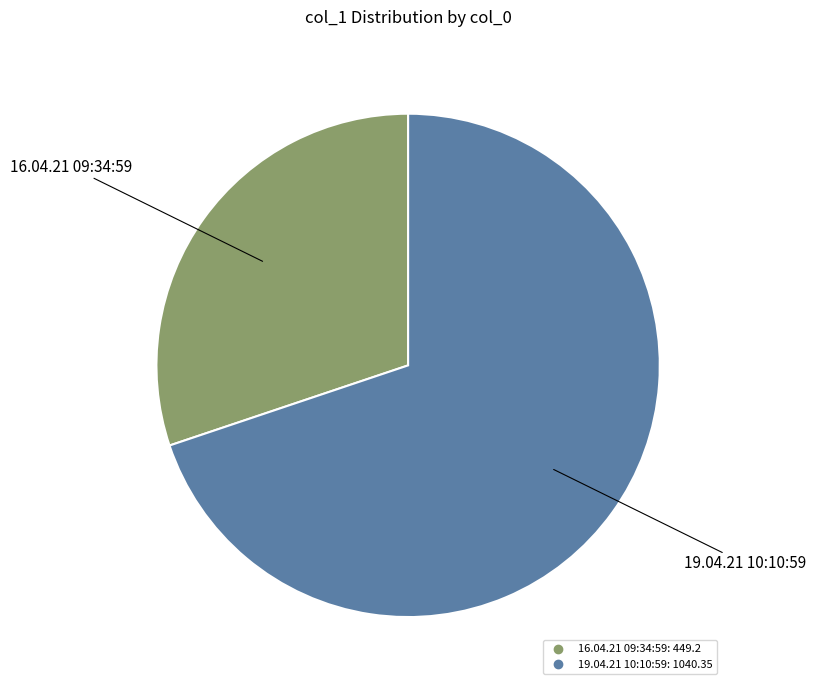

How many slices are in this pie chart?

2